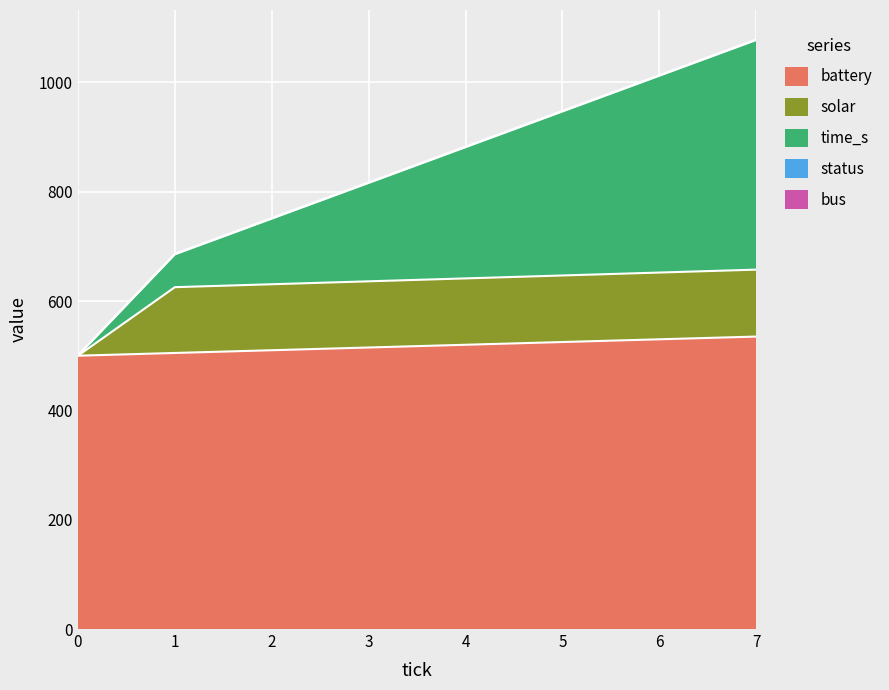

What is the value of the battery point at the 5th from the left?

520.0